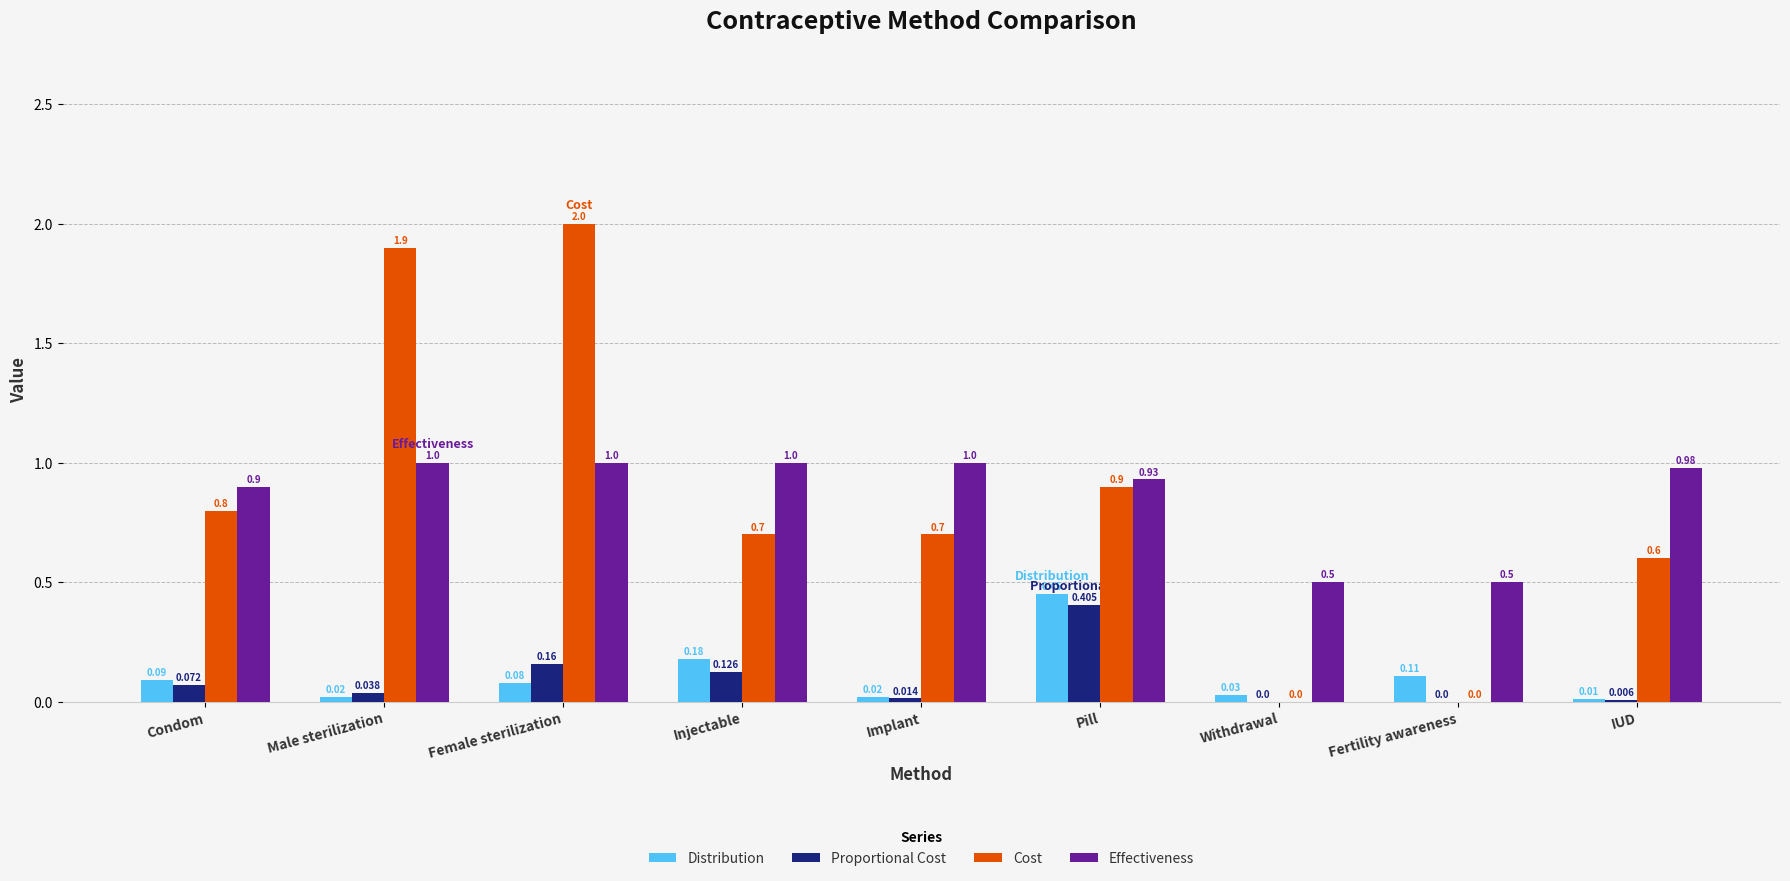

How many groups of bars are there?

9